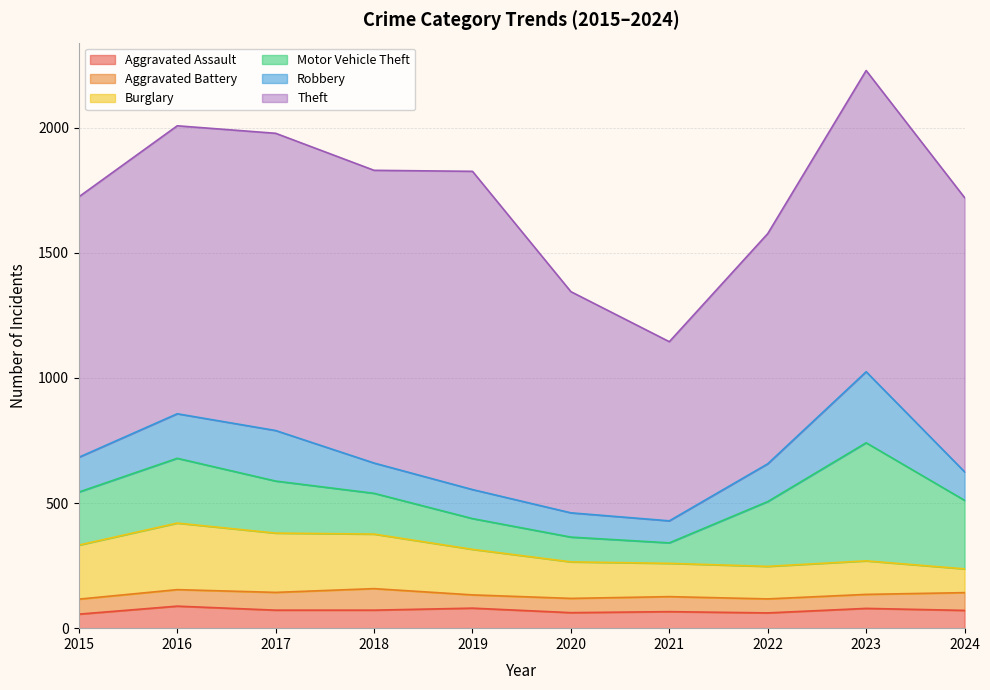

Which series has the largest total across all categories?

Theft